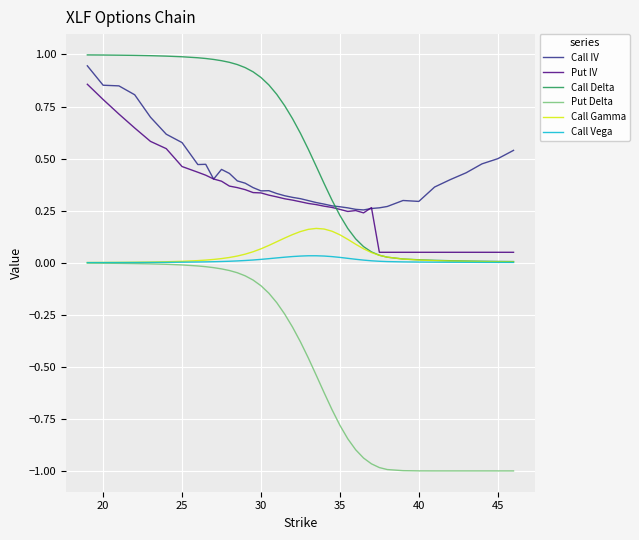

Which series has the largest total across all categories?

Call Delta